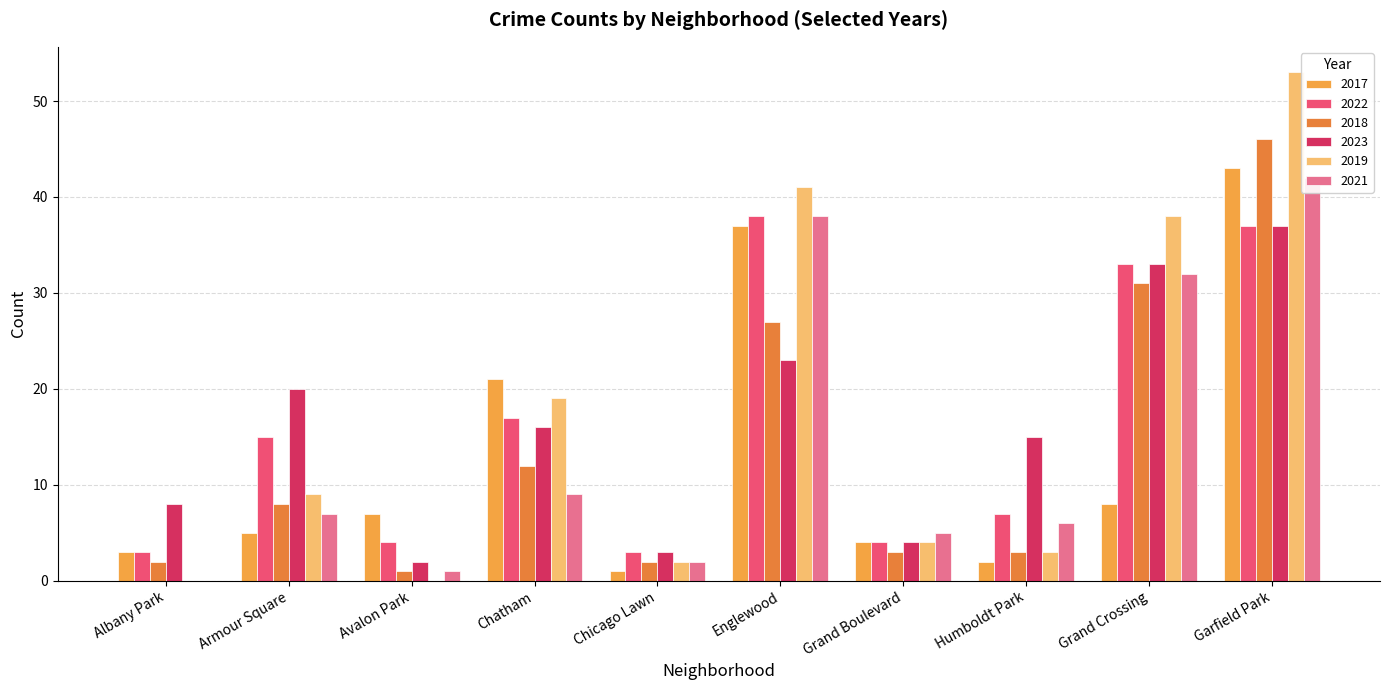

What is the value of the 2022 bar at the 4th from the left?

17